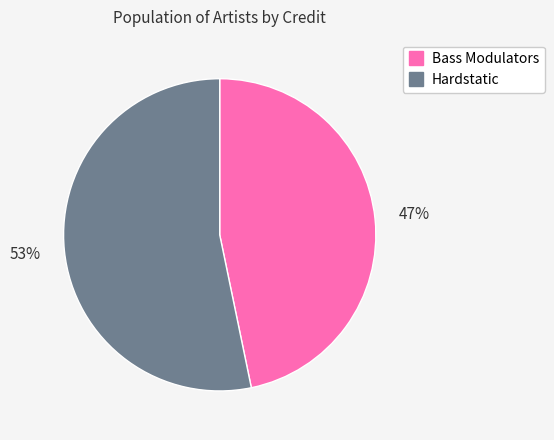

Rank the categories by value from lowest to highest.

Bass Modulators, Hardstatic